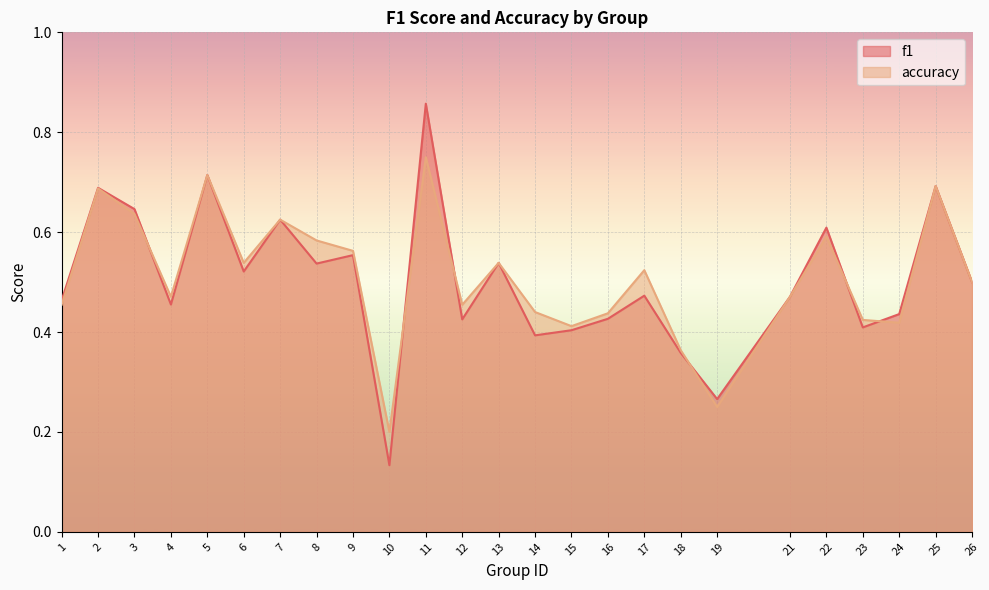

What is the difference between the second highest and second lowest values in the f1 series?

0.4